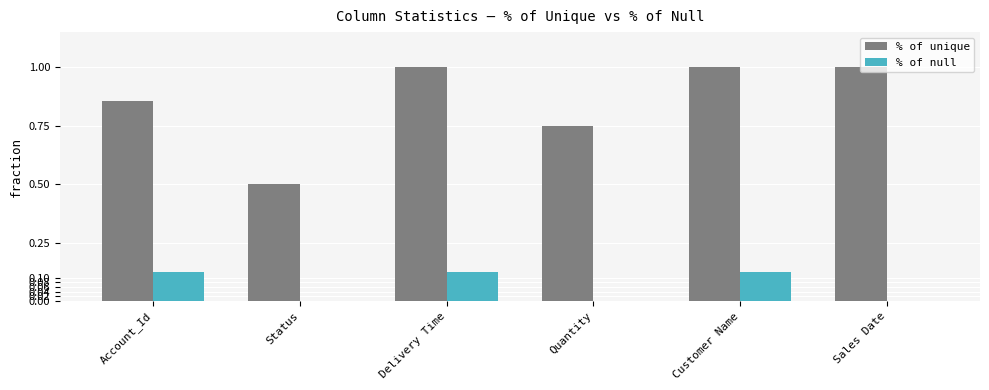

Which series changed the most between Customer Name and Sales Date?

% of null